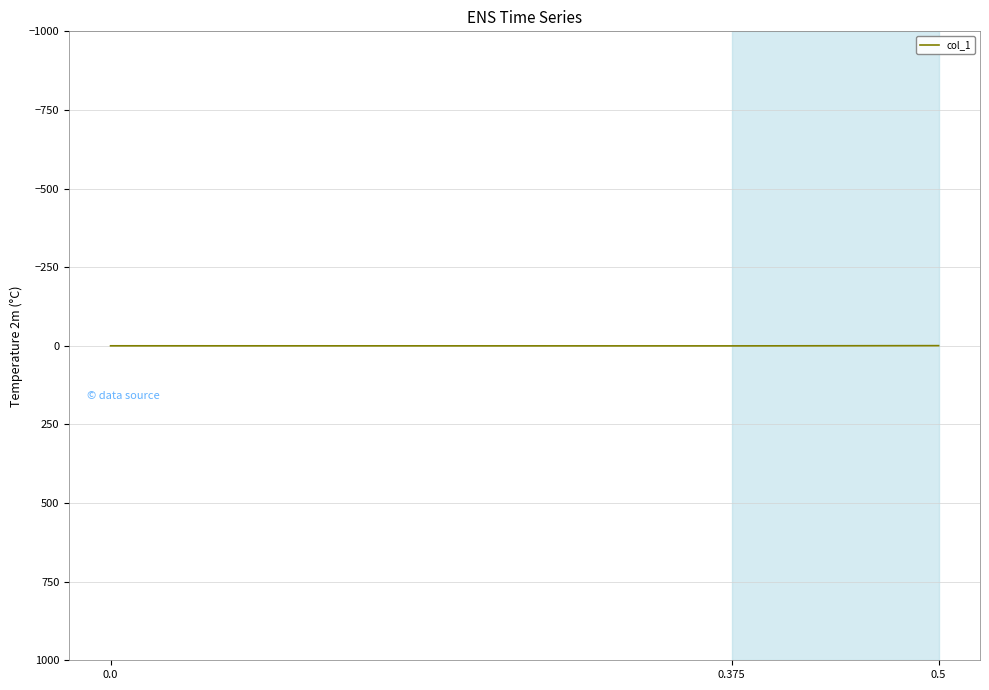

How many data points are less than 0?

1